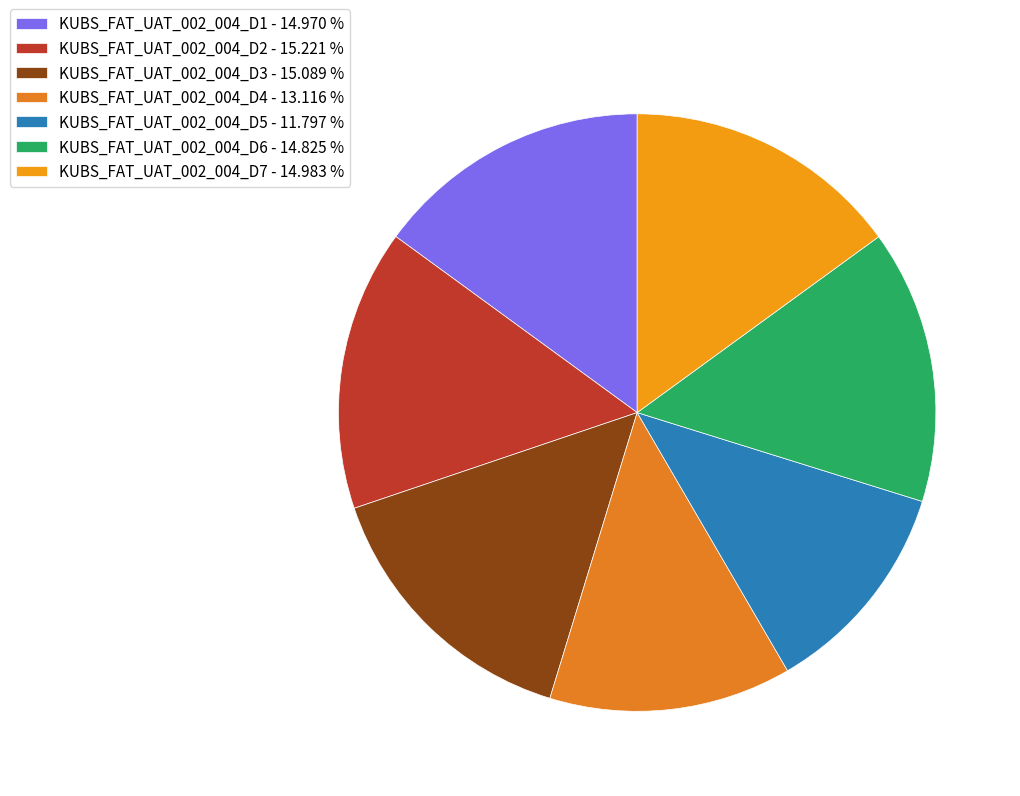

Is KUBS_FAT_UAT_002_004_D2 the majority of the pie?

No